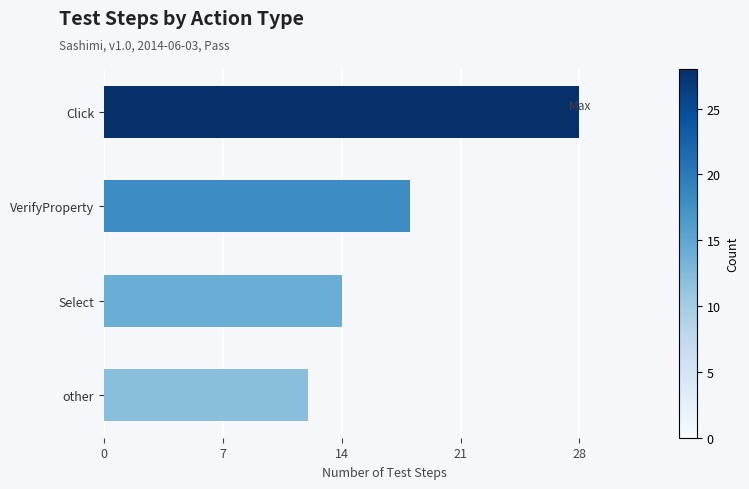

What is the label of the 4th bar from the bottom?

Click